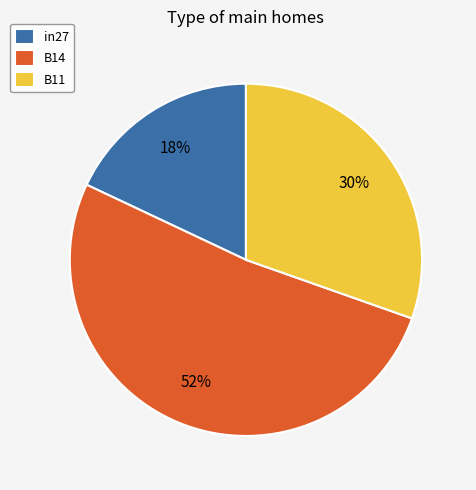

Is it true that B11 is 42% of the pie?

False